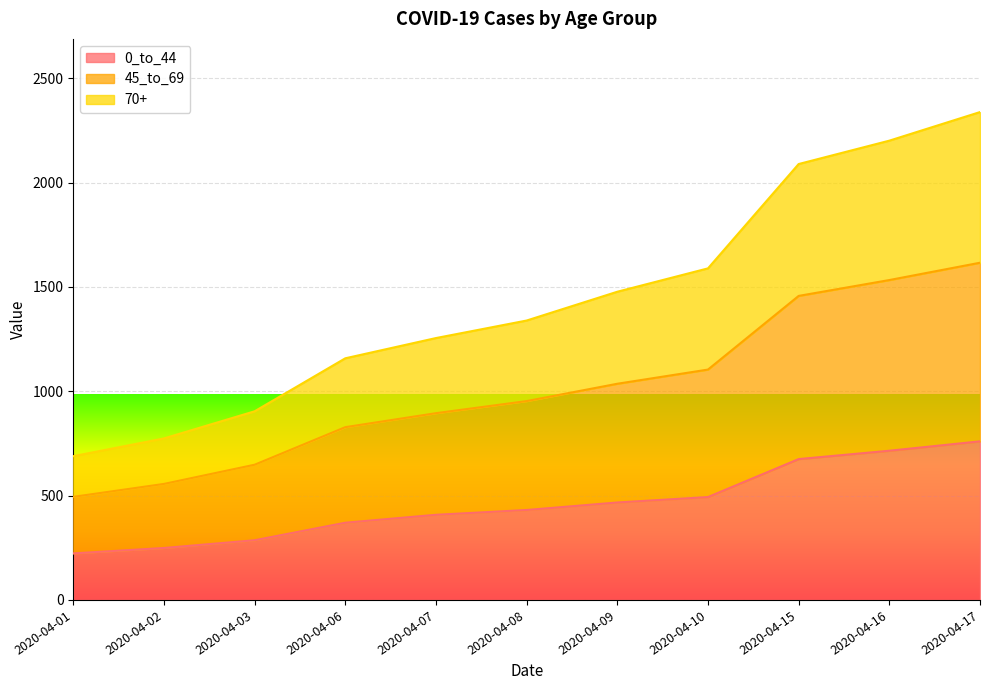

What is the lowest value of the 0_to_44 series?

223